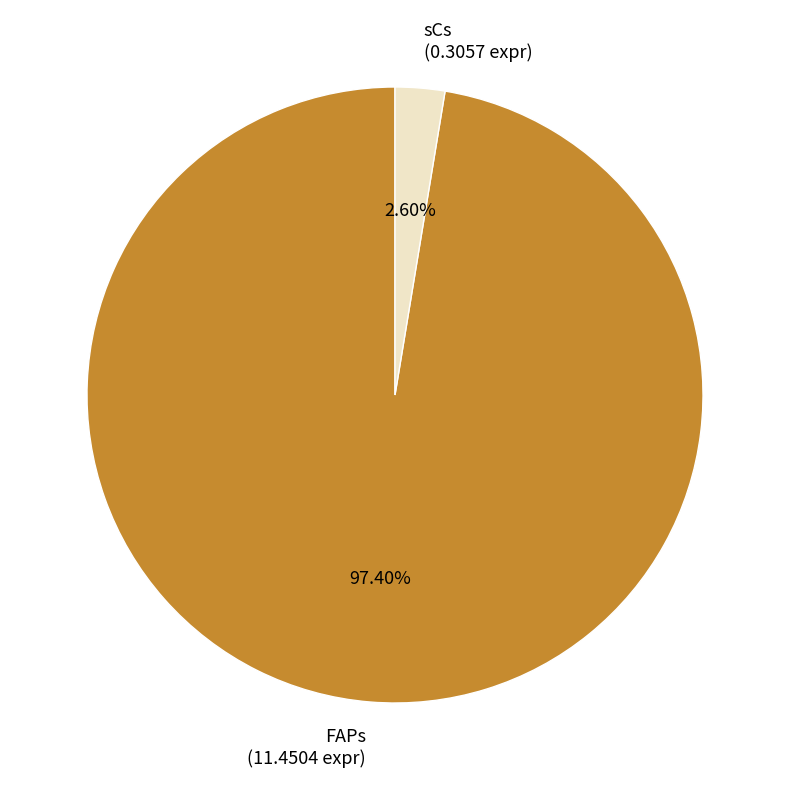

To the nearest percent, what portion does sCs represent?

3%